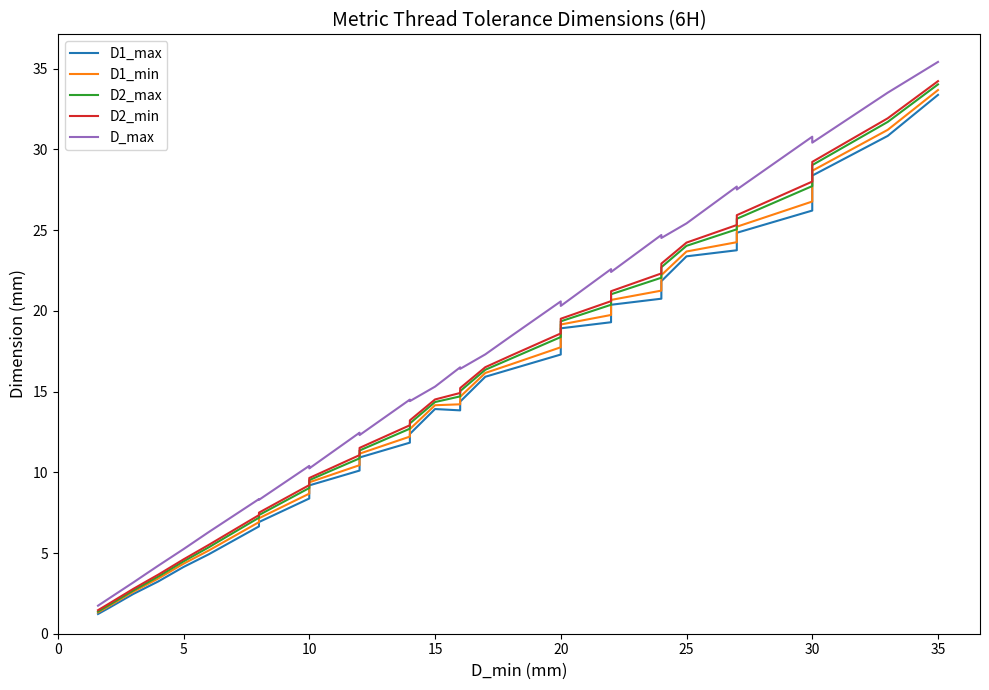

The value of D2_min at 35 is 47.4. True or false?

False